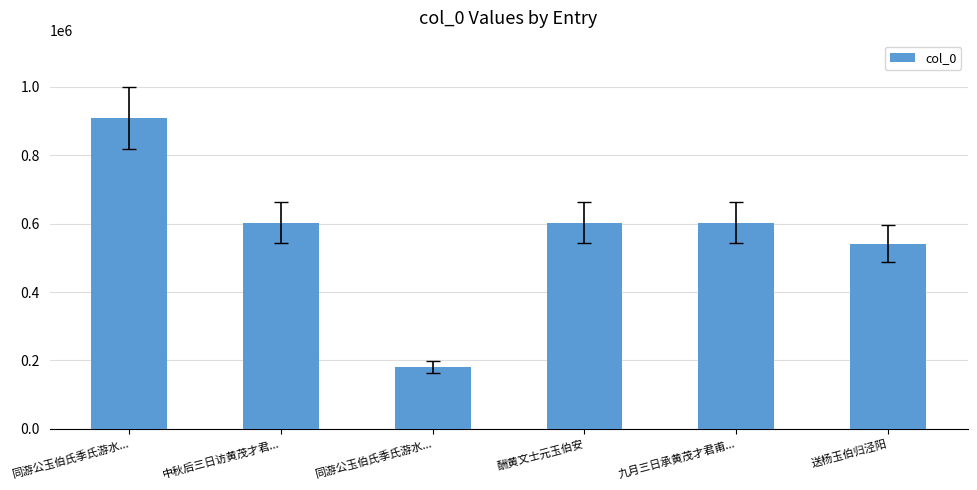

Is it true that the value at 中秋后三日访黄茂才君... is 603033?

True